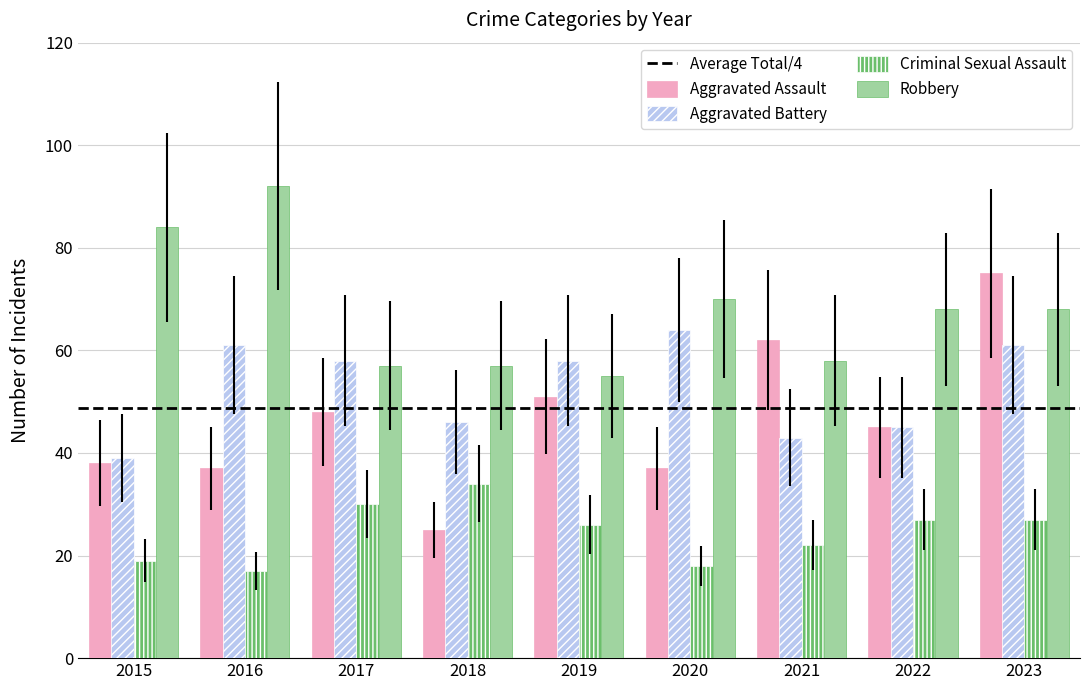

Where does the Aggravated Battery series first go above 58?

2016